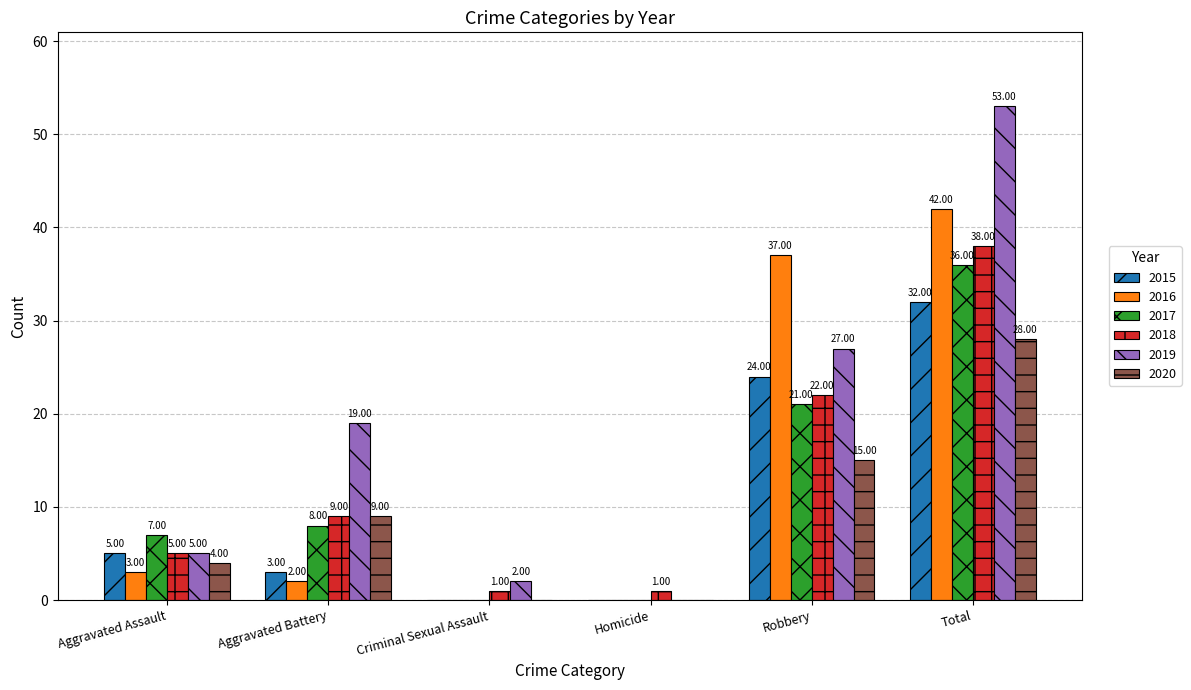

Is the value of 2016 at Total greater than the value of 2015 at Criminal Sexual Assault?

Yes